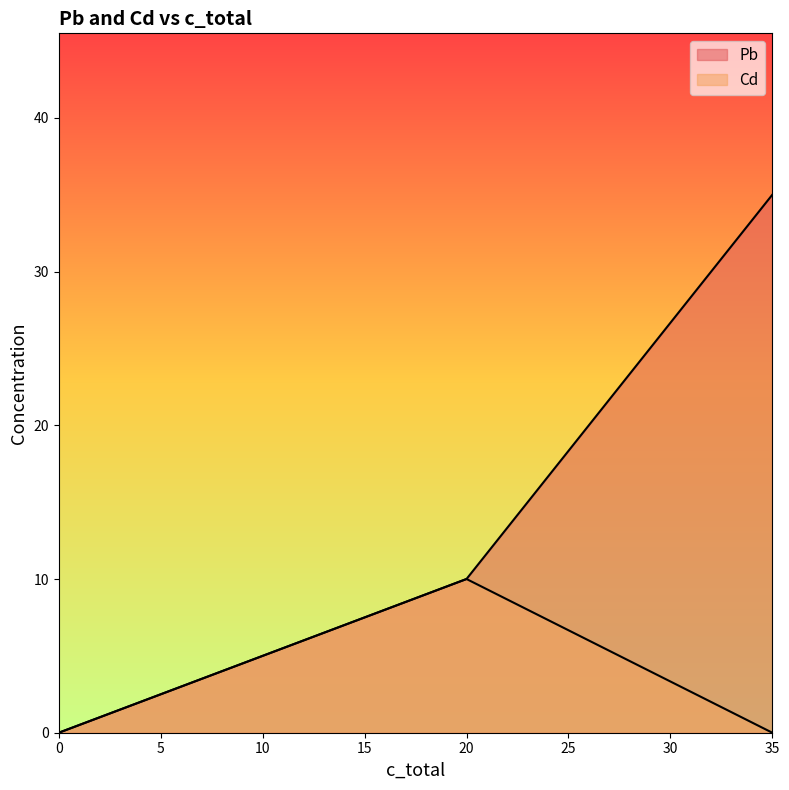

Between 16 and 38, which series saw the biggest shift?

Cd